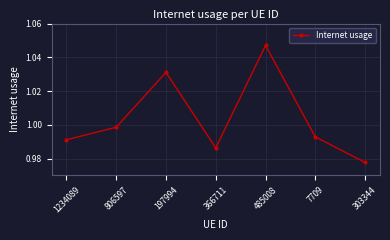

True or false: there are more than 0 points higher than both neighbors.

True